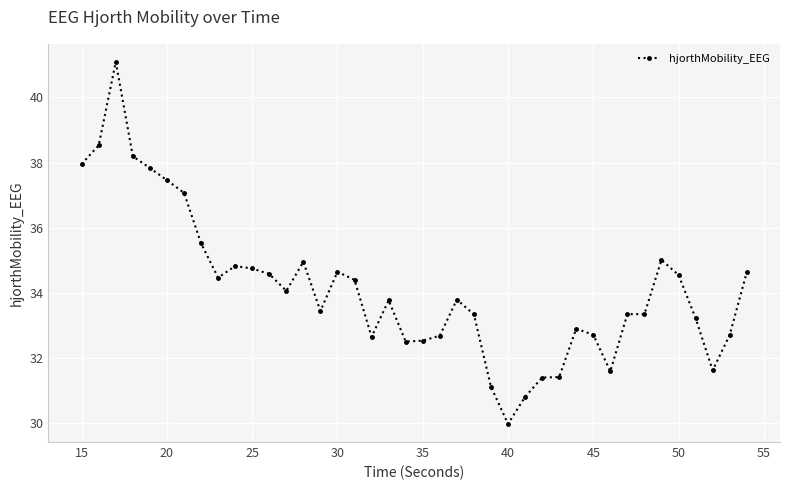

What is the value of the 8th point from the left?

35.5